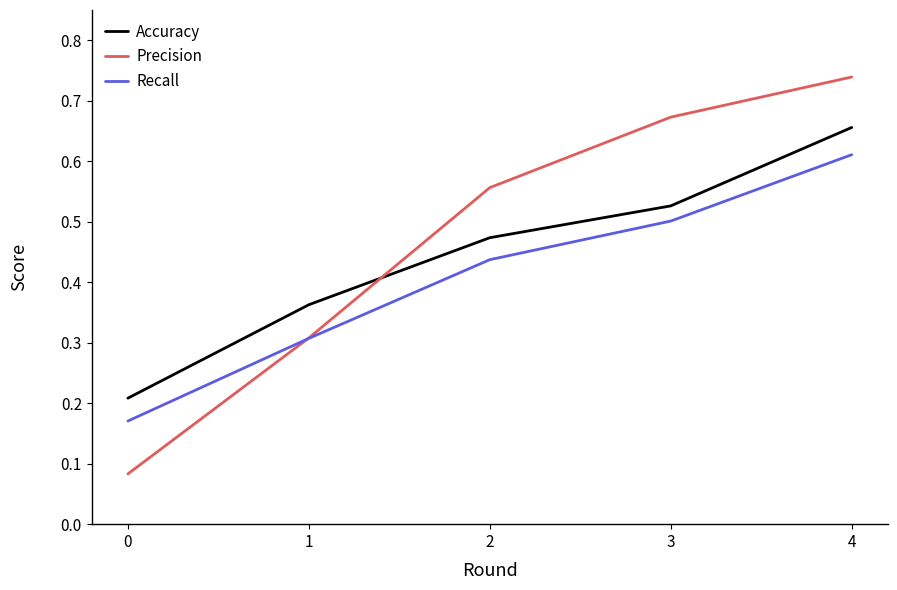

True or false: Accuracy and Precision intersect in this chart.

True